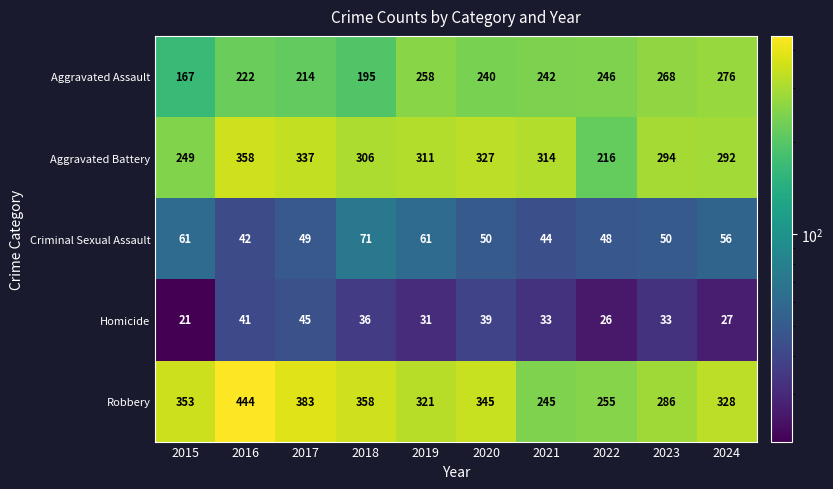

The Criminal Sexual Assault series shows 61 at 2019. True or false?

True